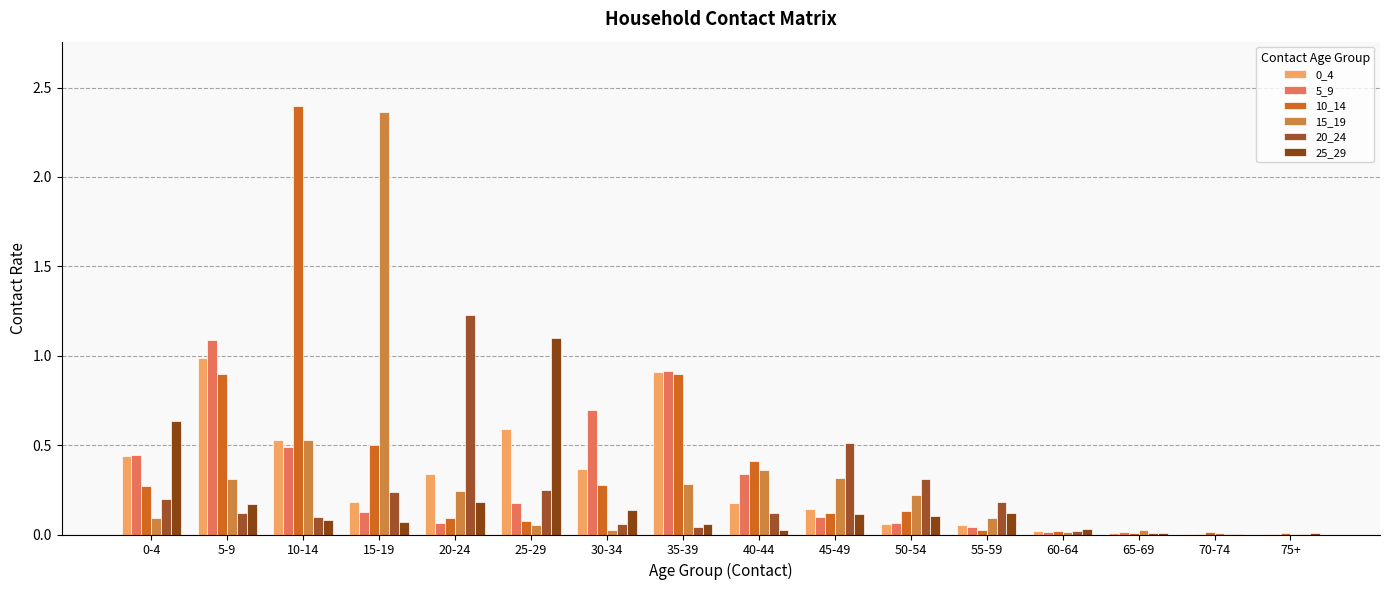

True or false: 5_9 has a value of 0.0 at 70-74.

False